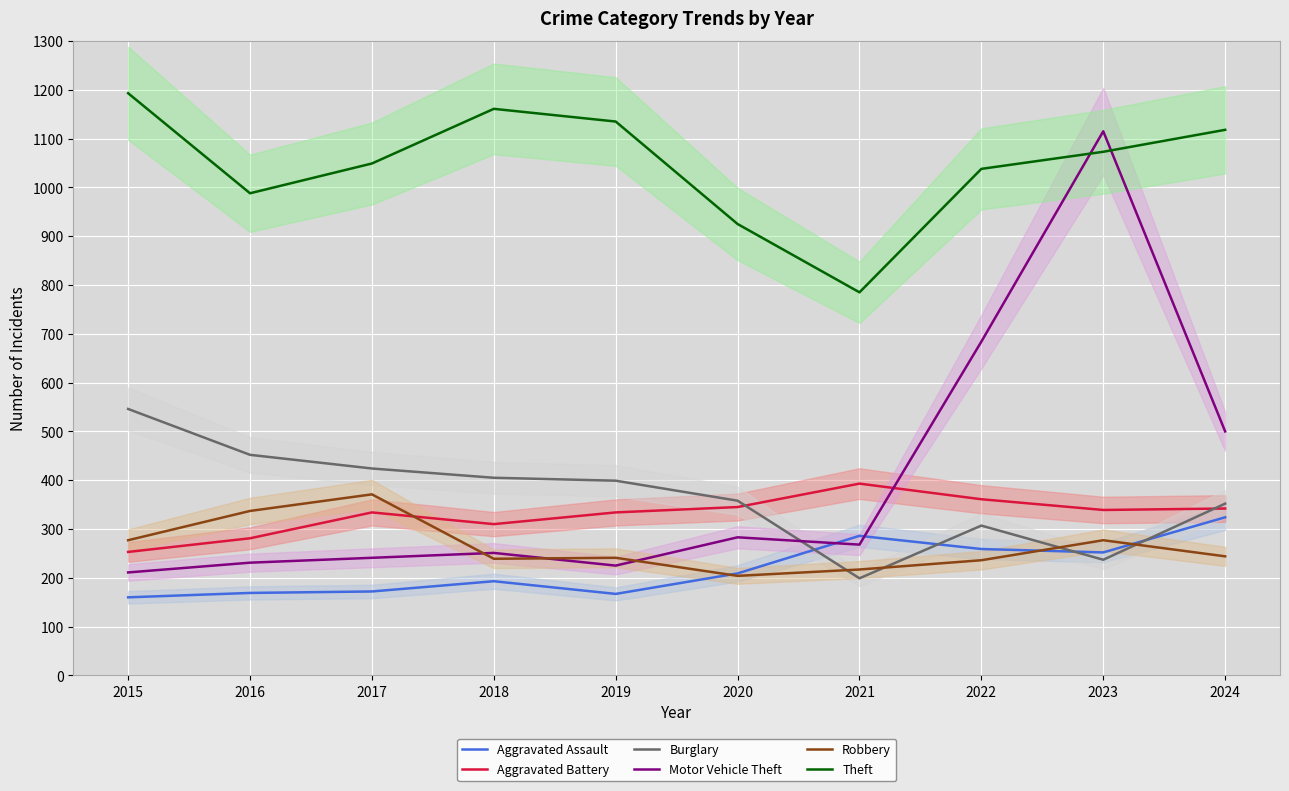

List the labels in order of Theft value, smallest first.

2021, 2020, 2016, 2022, 2017, 2023, 2024, 2019, 2018, 2015